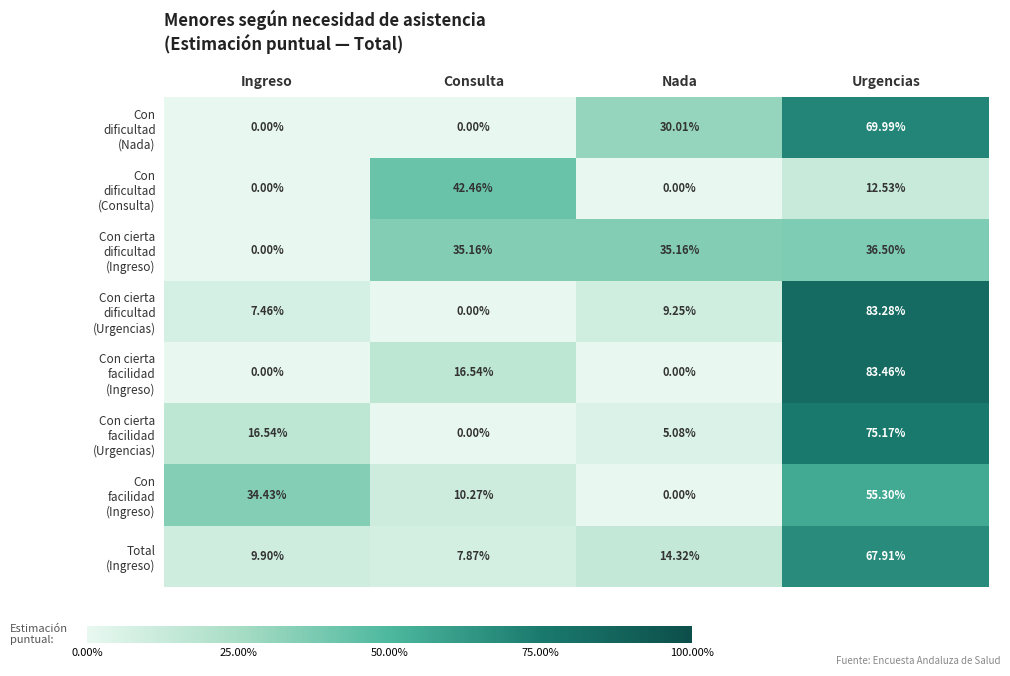

How many distinct data groups are displayed?

8